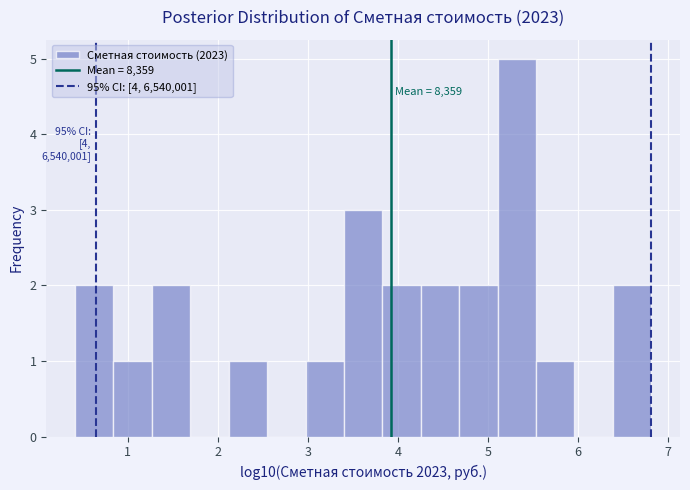

Over which range of the x-axis is the bar tallest?

5.1 to 5.5